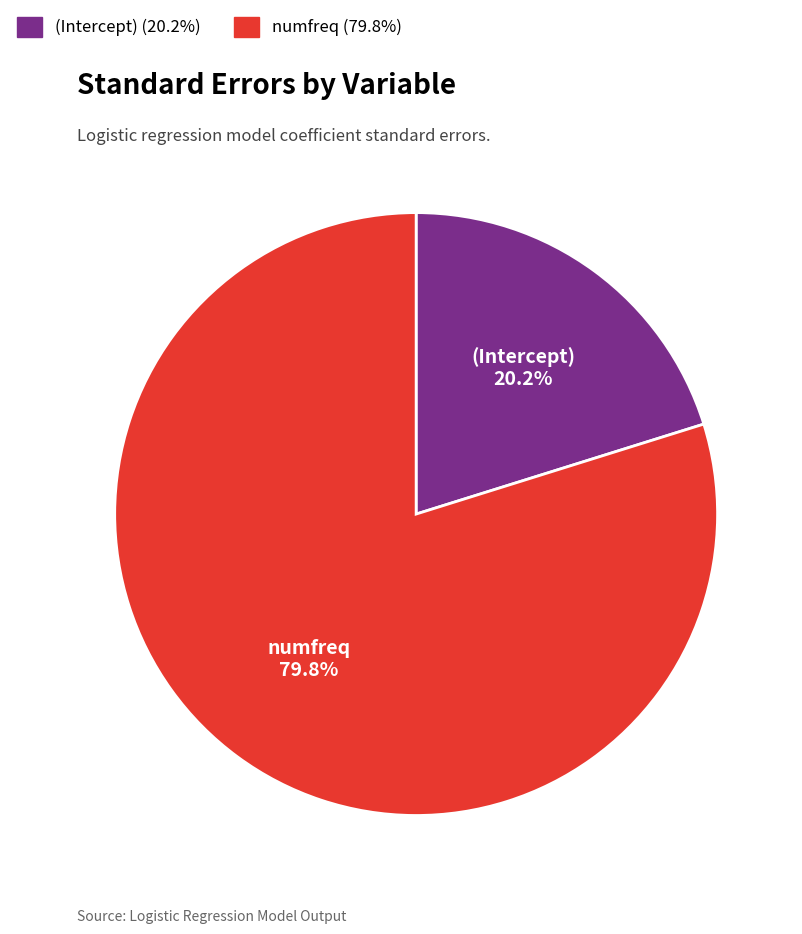

How many segments does this pie chart have?

2